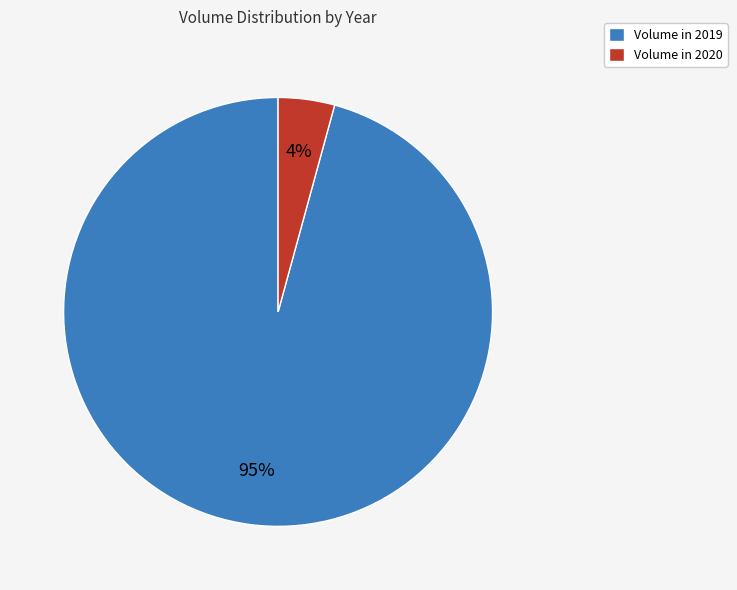

What is the largest slice in the pie chart?

2019